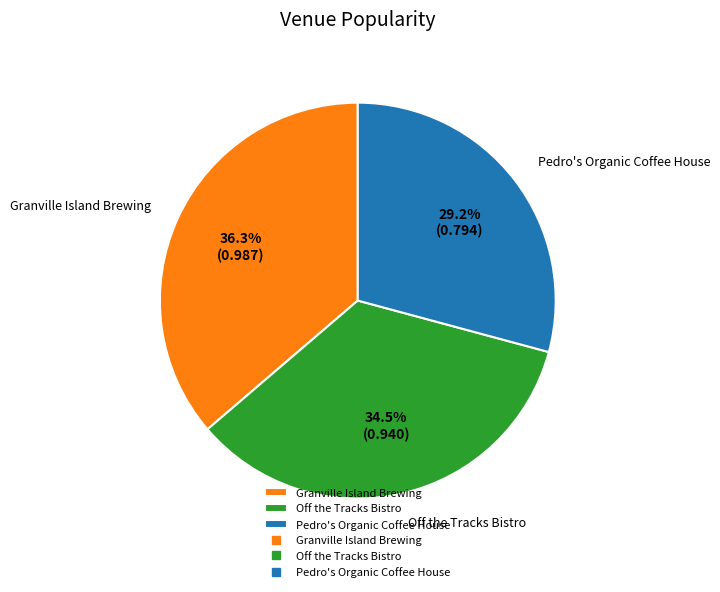

To the nearest percent, what percentage of the pie is Pedro's Organic Coffee House?

29%